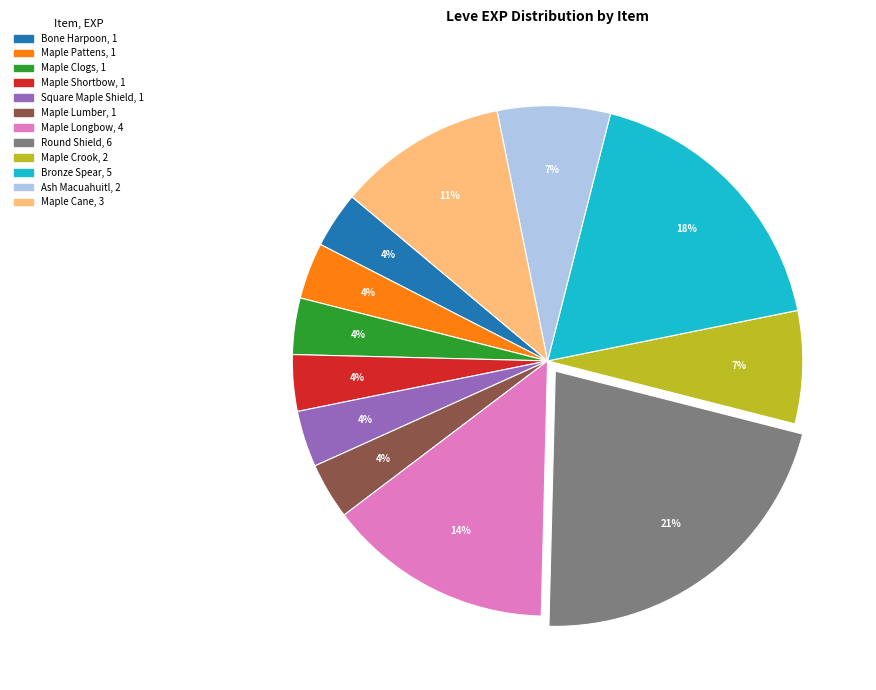

How many slices are in this pie chart?

12